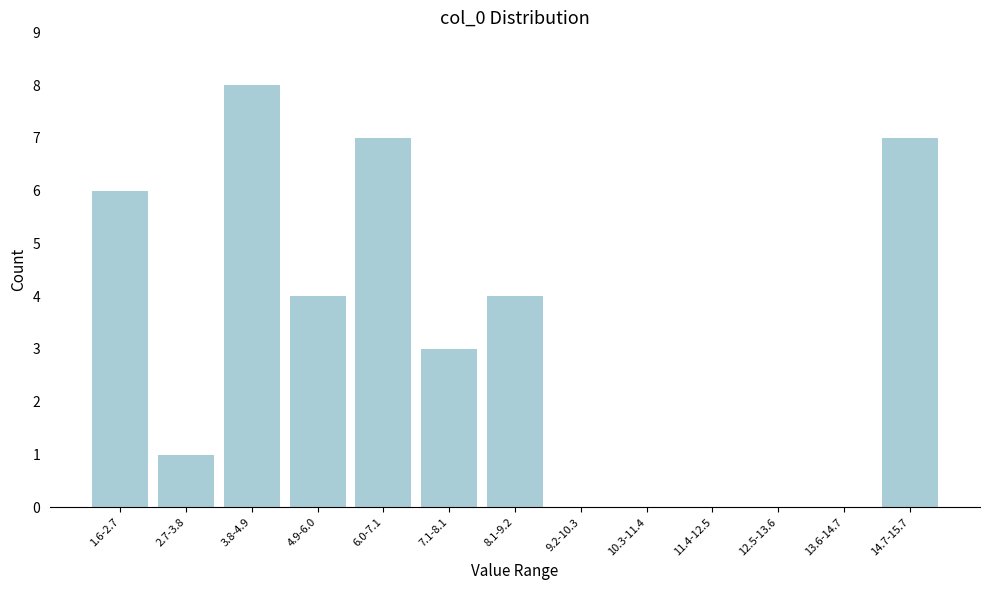

Reading left to right, what are all the values shown in this chart?

1.6-2.7=6	2.7-3.8=1	3.8-4.9=8	4.9-6.0=4	6.0-7.1=7	7.1-8.1=3	8.1-9.2=4	9.2-10.3=0	10.3-11.4=0	11.4-12.5=0	12.5-13.6=0	13.6-14.7=0	14.7-15.7=7